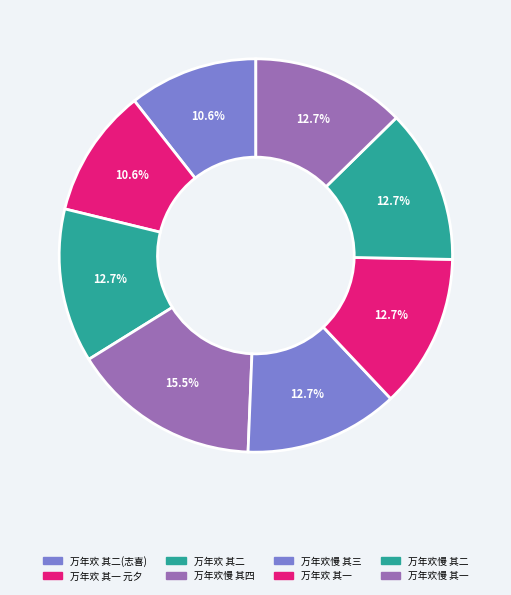

How many slices are in this pie chart?

8